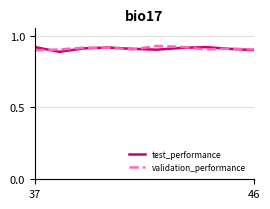

At how many categories does at least one series exceed 0?

10